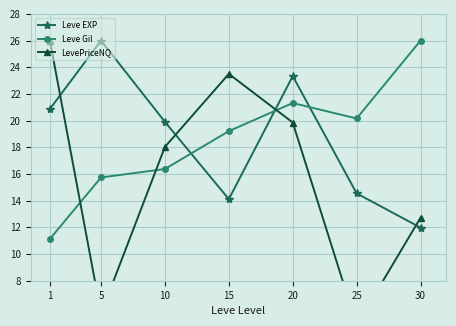

After their last crossing, which series has the higher values: LevePriceNQ or Leve Gil?

Leve Gil